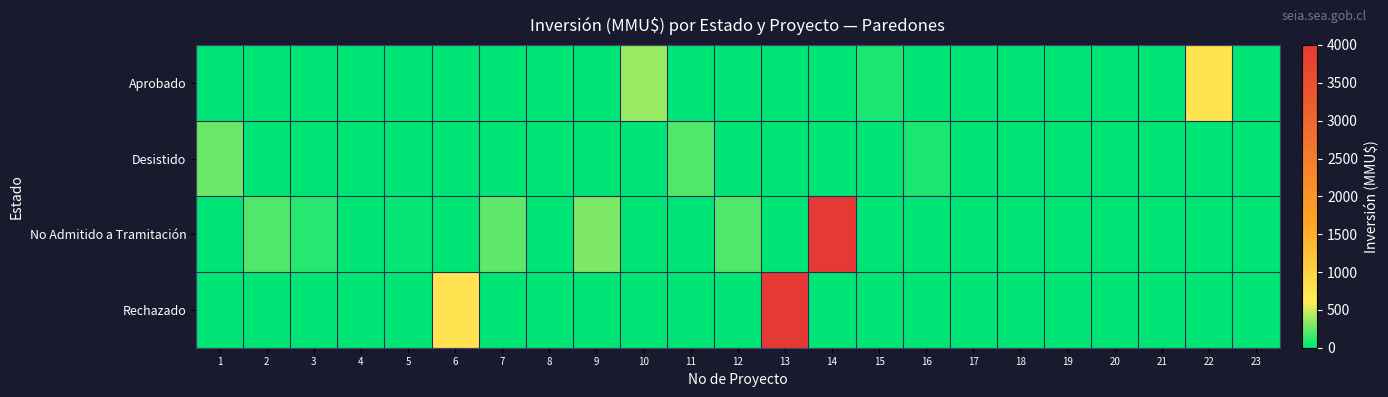

How many data points does each series have?

23